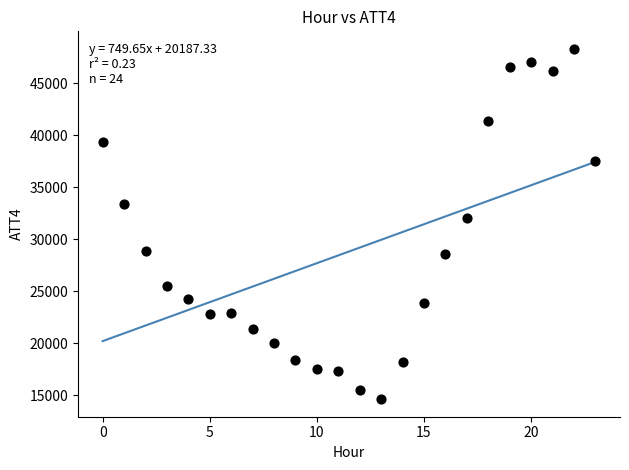

What Y value in the scatter plot is closest to 31450?

32000